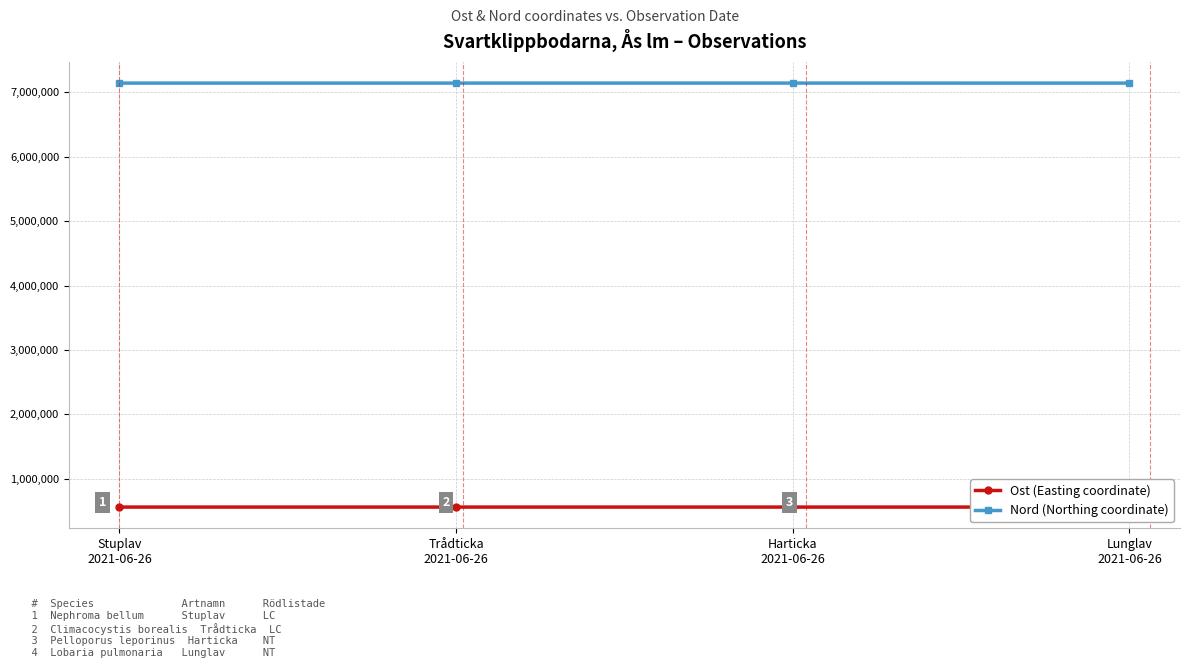

Reading right to left, what are all the values shown in this chart?

Ost (Easting coordinate): Lunglav
2021-06-26=562007.9	Harticka
2021-06-26=562038.5	Trådticka
2021-06-26=562102.1	Stuplav
2021-06-26=562057.5
Nord (Northing coordinate): Lunglav
2021-06-26=7141163.6	Harticka
2021-06-26=7141534.6	Trådticka
2021-06-26=7141451.5	Stuplav
2021-06-26=7141368.0